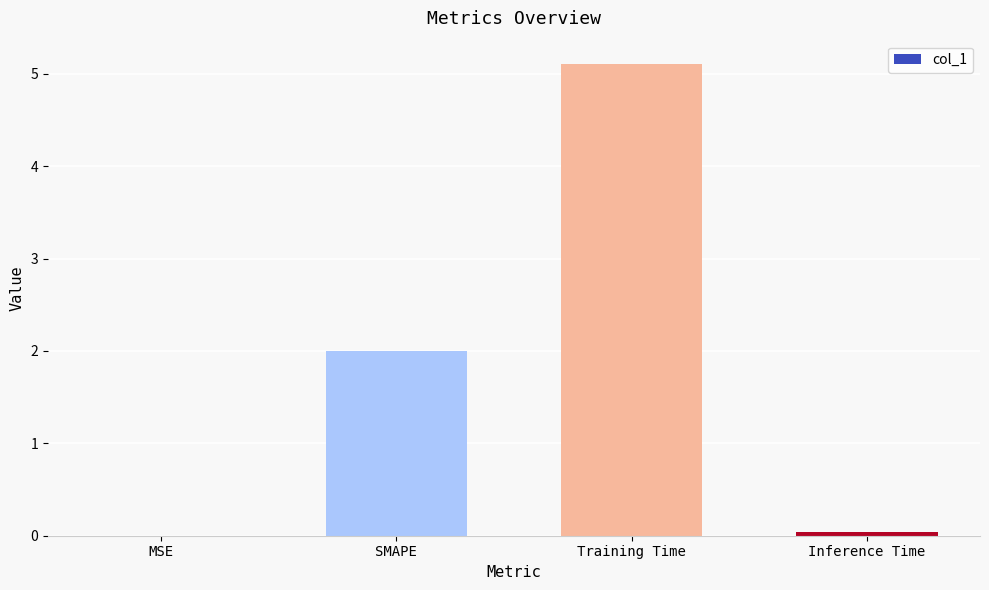

What is the approximate value at Training Time?

5.1